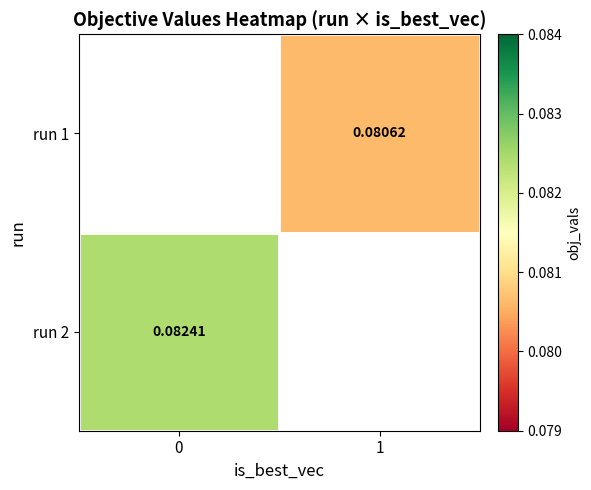

Is the value of run 2 at 0 greater than the value of run 1 at 1?

Yes